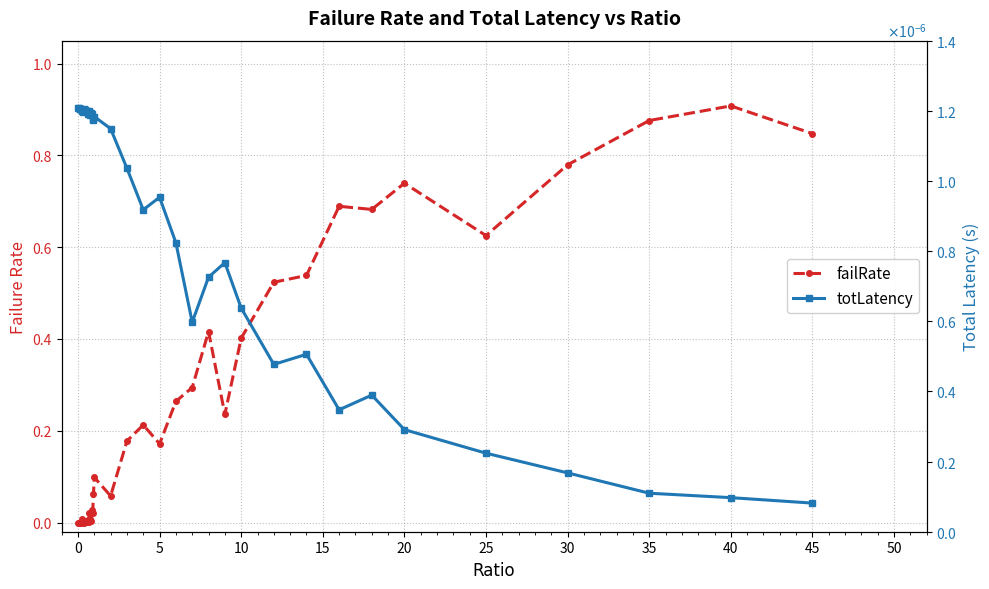

True or false: failRate and totLatency intersect in this chart.

True